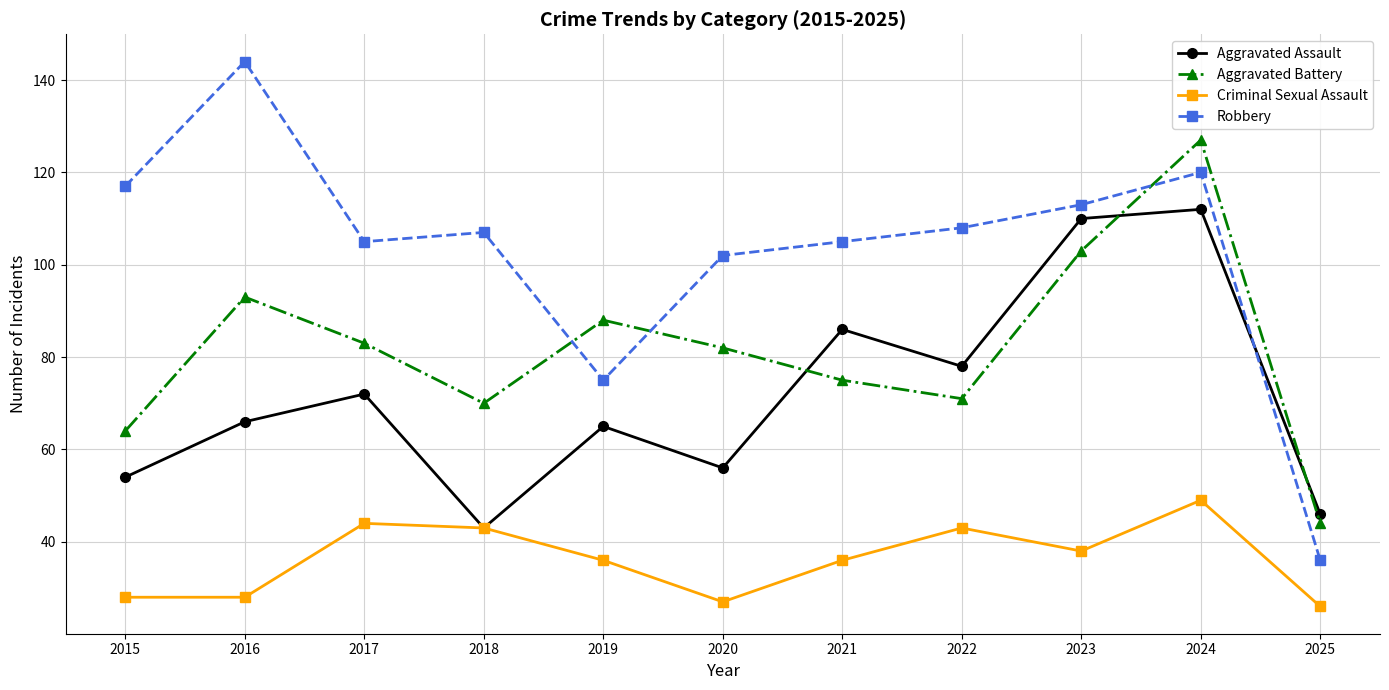

At which label does Robbery first exceed 107?

2015